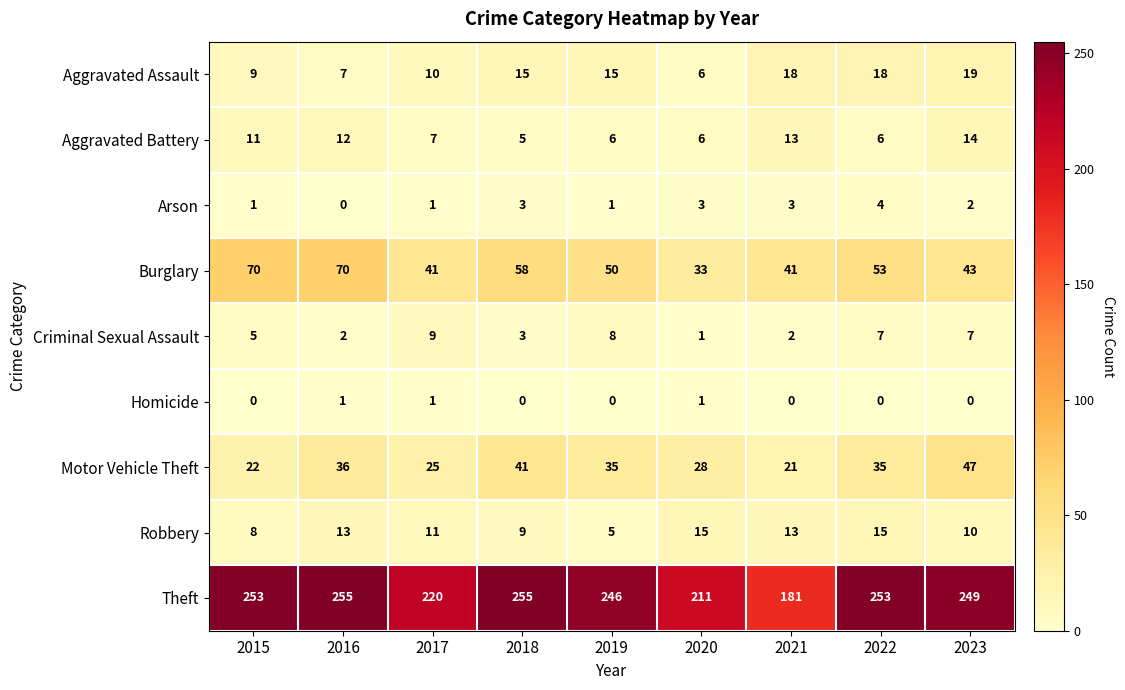

What is the difference between the Criminal Sexual Assault values at 2015 and 2021?

3